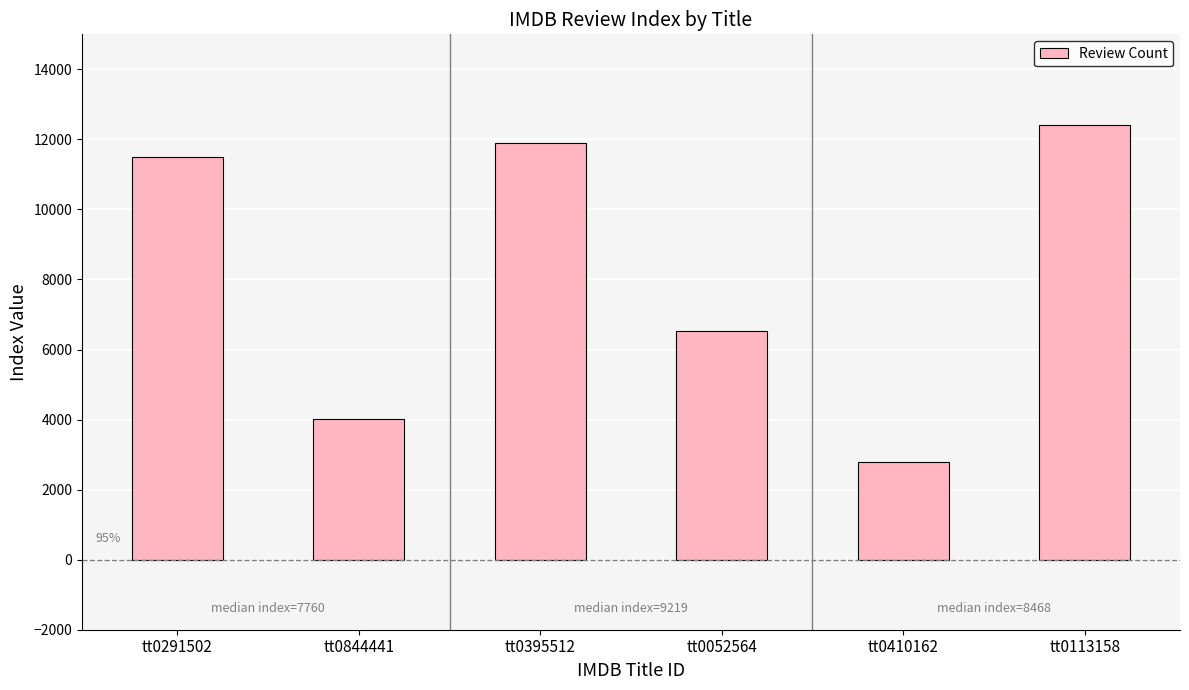

What is the sum of the values at tt0410162 and tt0395512?

14689